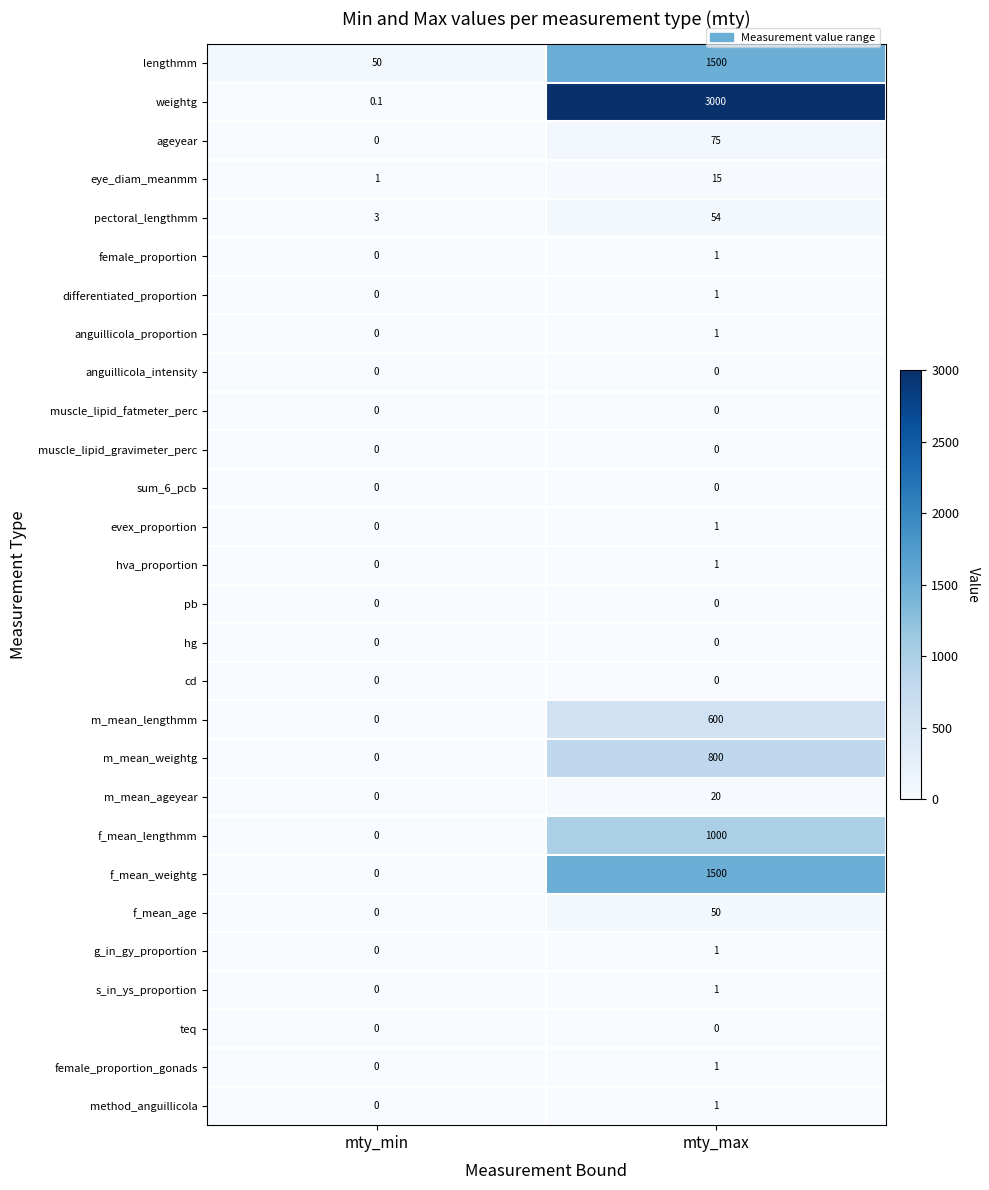

How many values in s_in_ys_proportion are above zero?

1